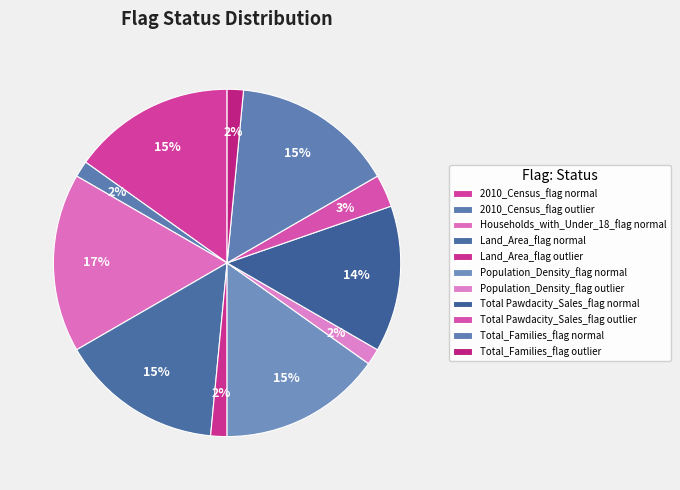

Count the number of slices in the pie.

11